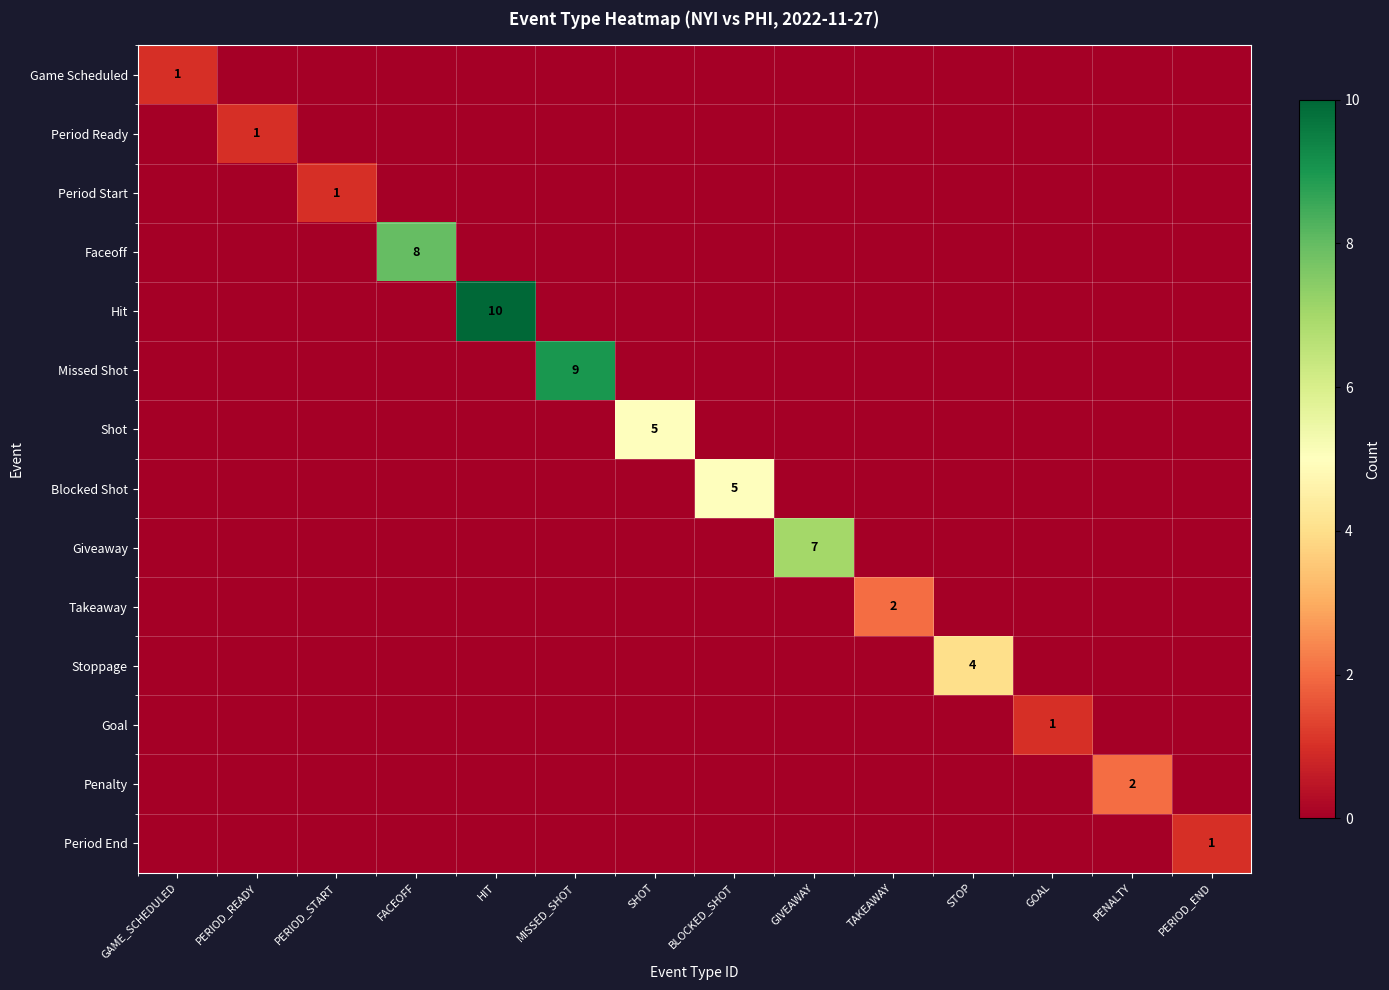

How many Game Scheduled values are between 0 and 1?

14